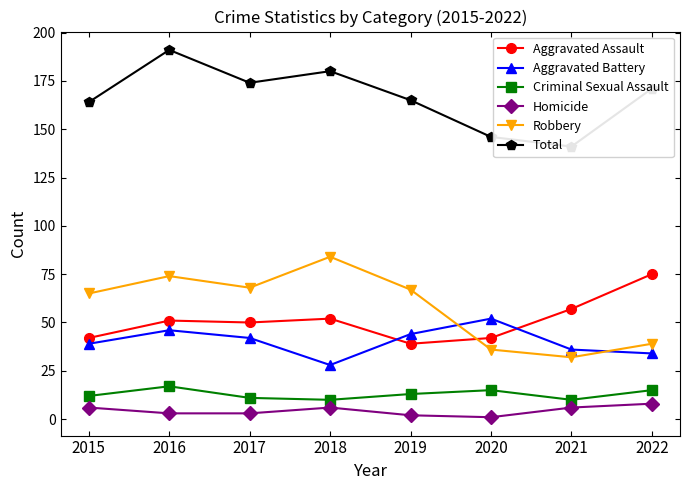

What is the maximum value for Homicide?

8